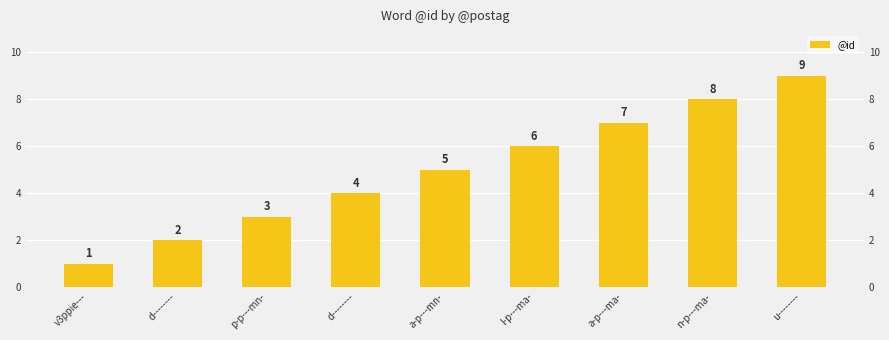

How many bars are there in total?

9